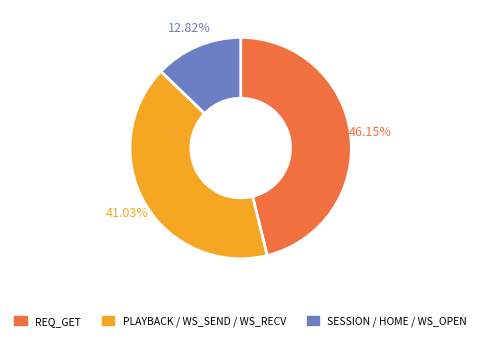

Is the sum of REQ_GET and SESSION / HOME / WS_OPEN greater than half?

Yes